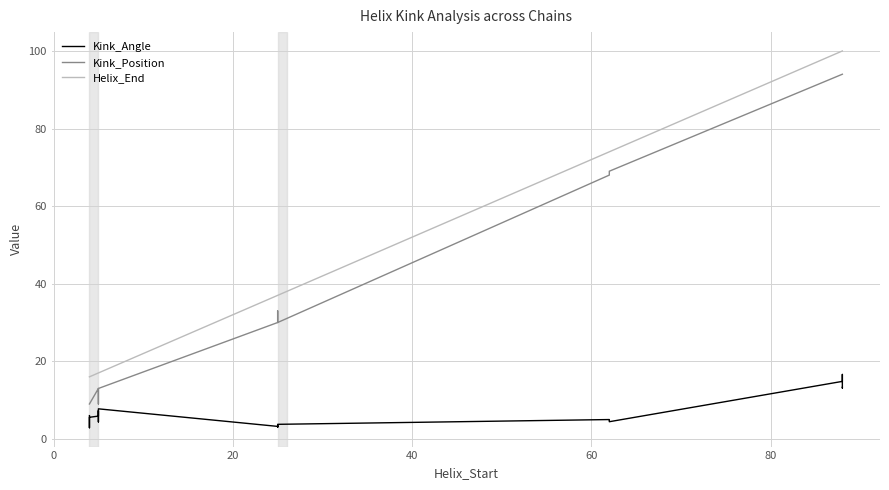

True or false: Kink_Position and Kink_Angle intersect in this chart.

False